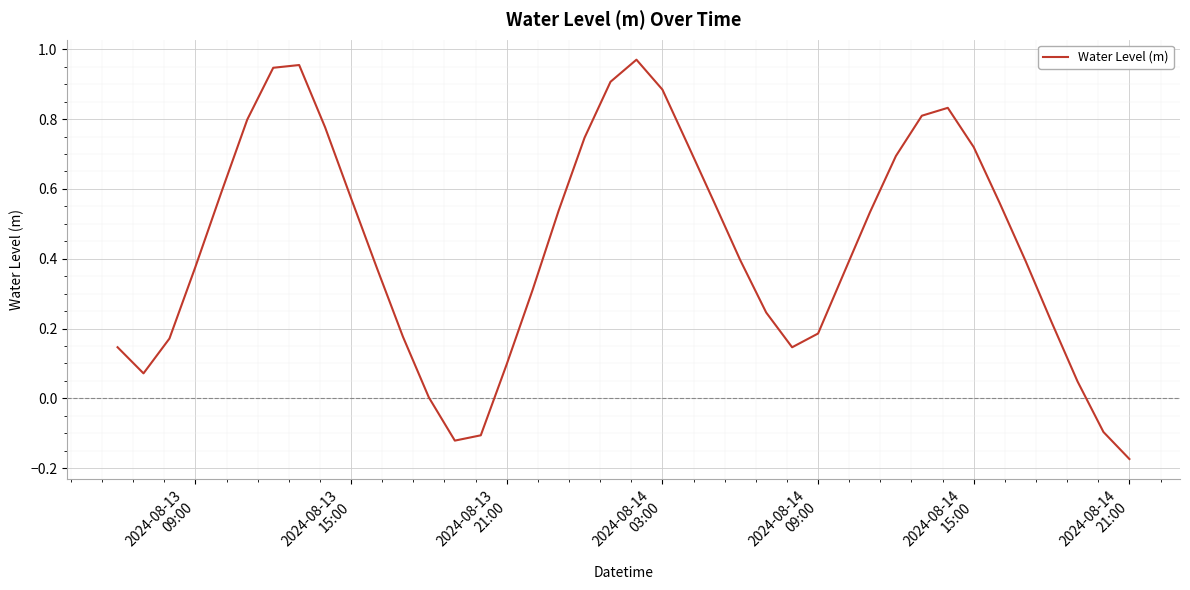

What is the difference between the maximum and minimum values?

1.1